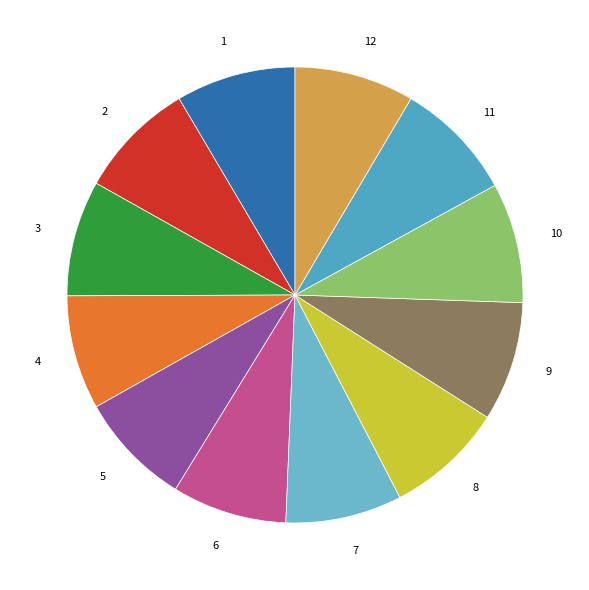

True or false: 11 accounts for 2% of the total.

False